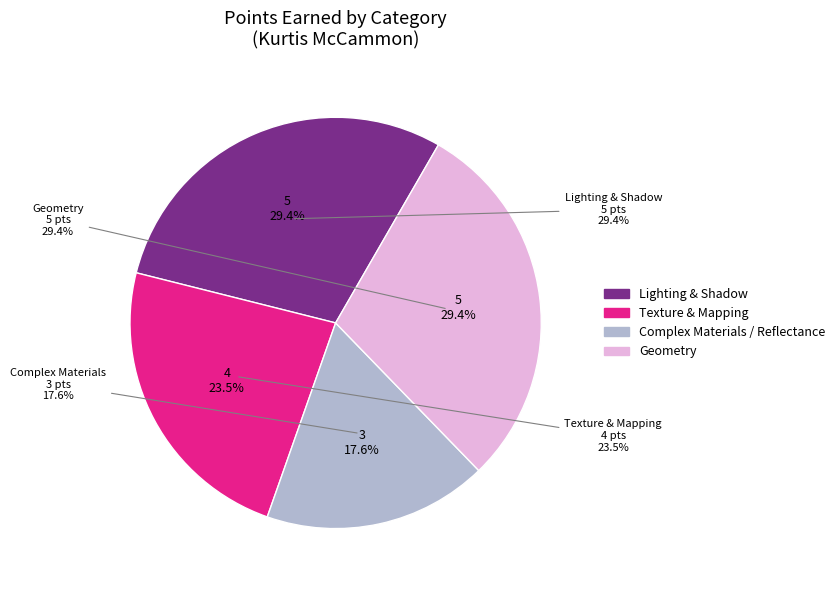

Which category has the biggest portion of the pie?

Lighting & Shadow